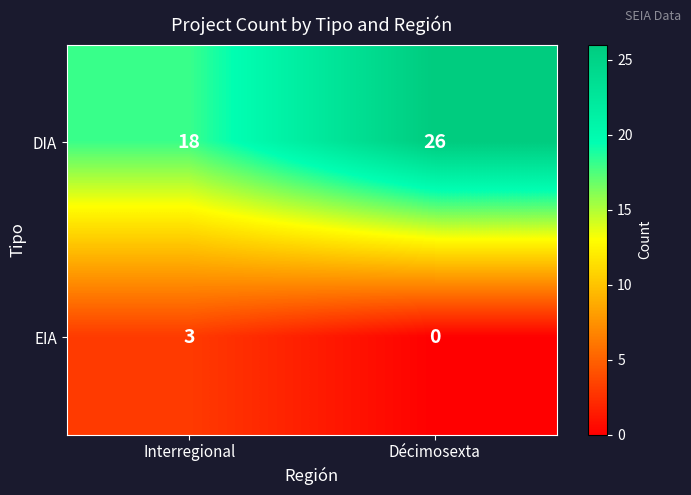

True or false: EIA has a value of 0 at Décimosexta.

True